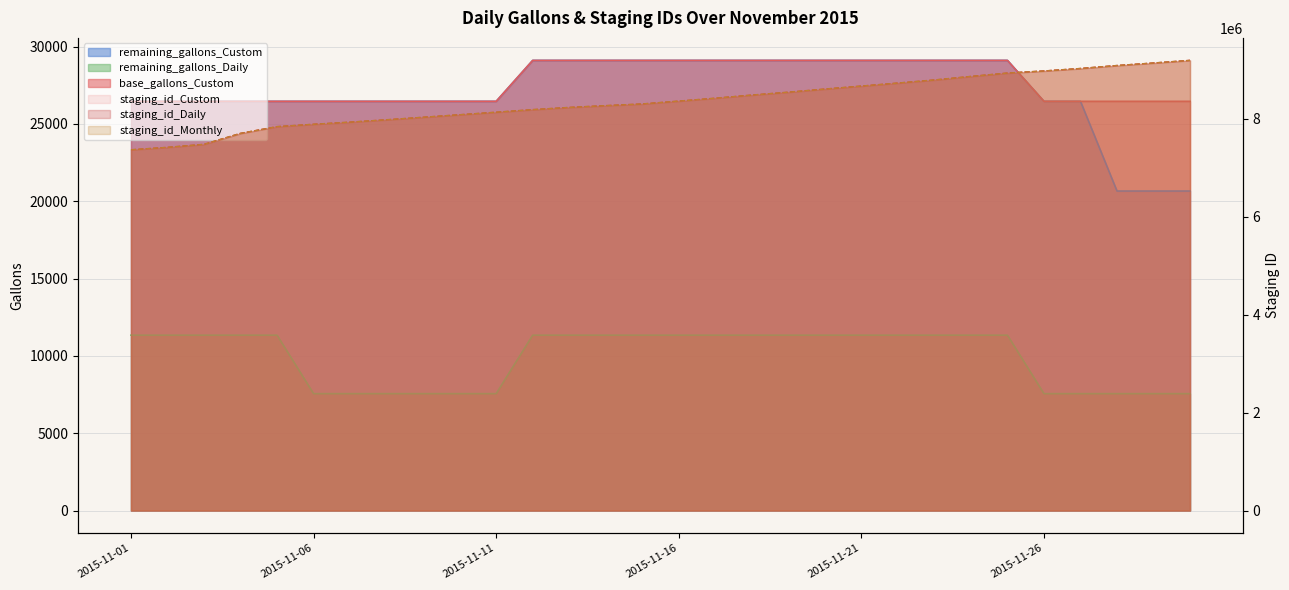

At which label does staging_id_Monthly first exceed 8357404?

2015-11-17